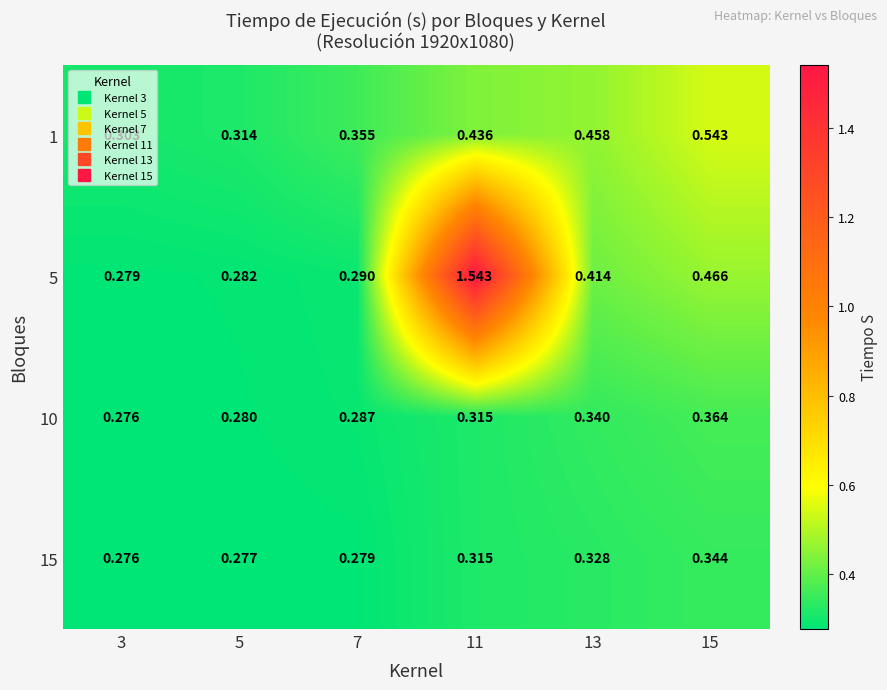

Is the value of 5 at 13 greater than the value of 10 at 7?

Yes